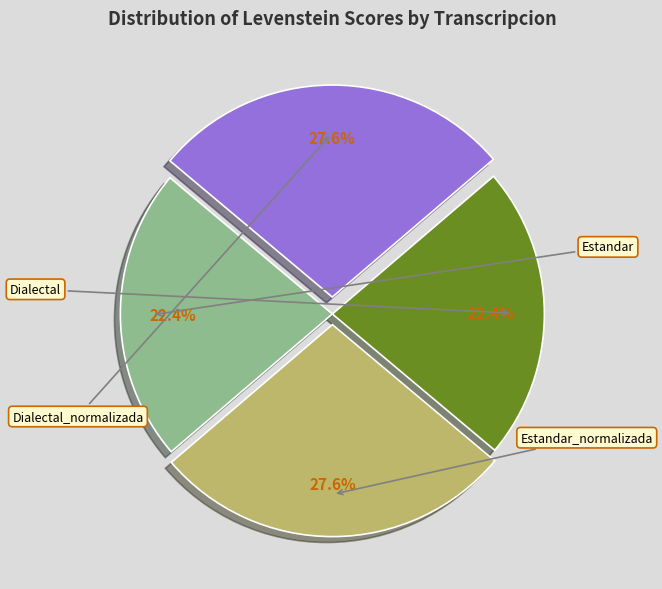

Is it true that Dialectal is 10% of the pie?

False